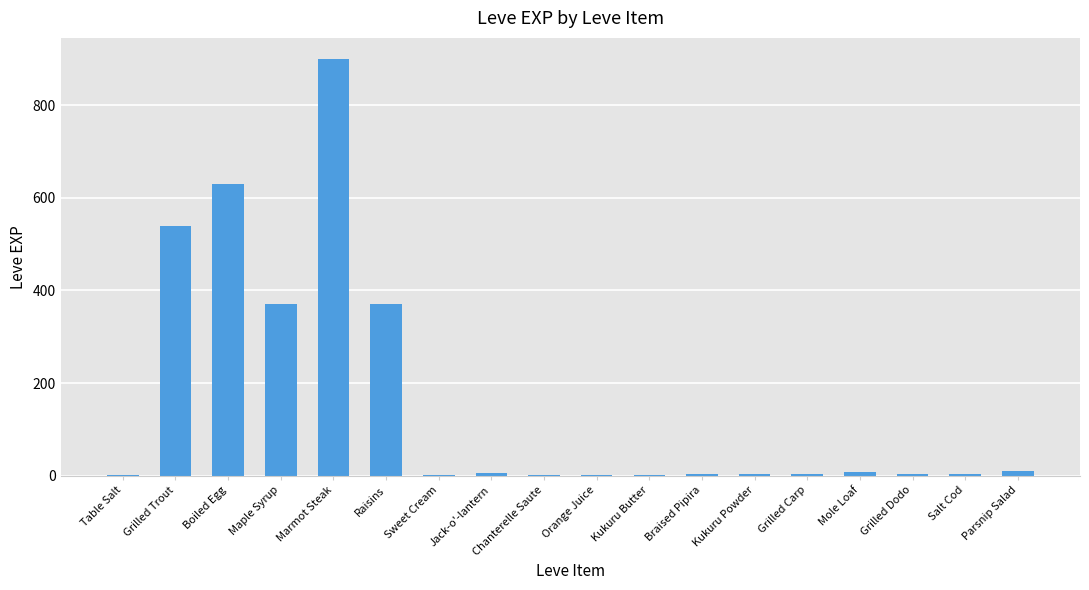

What is the difference between the values at Boiled Egg and Kukuru Butter?

629